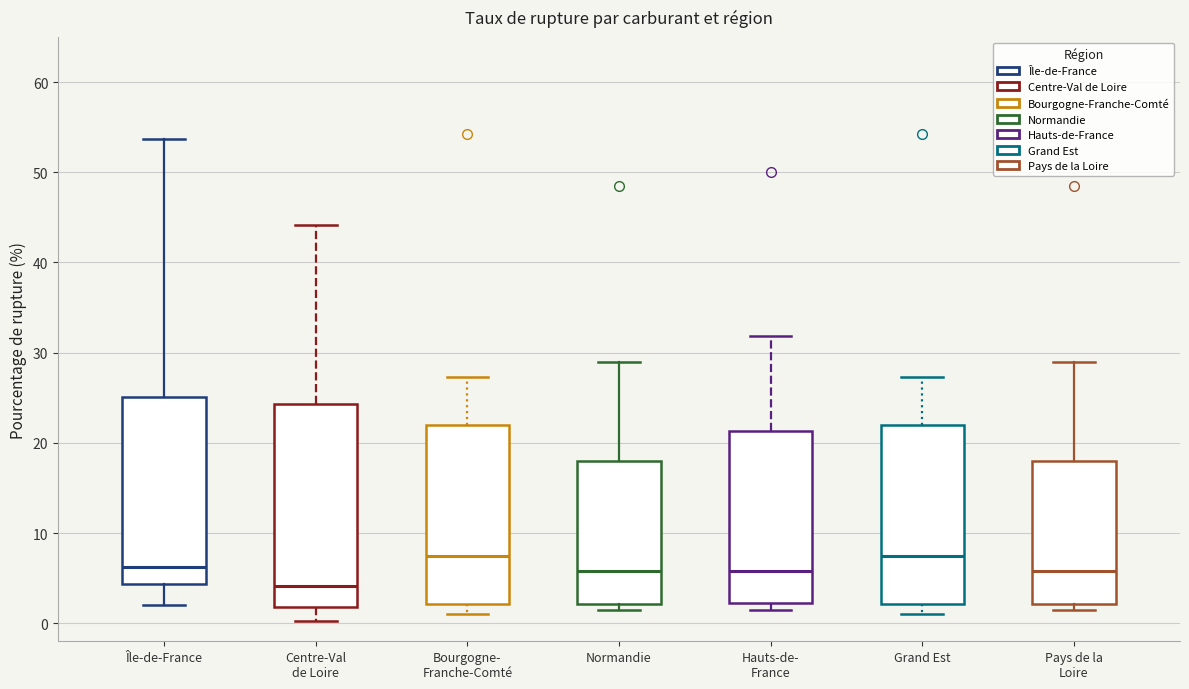

Which box is the tallest, from its lower edge to its upper edge?

Centre-Val de Loire